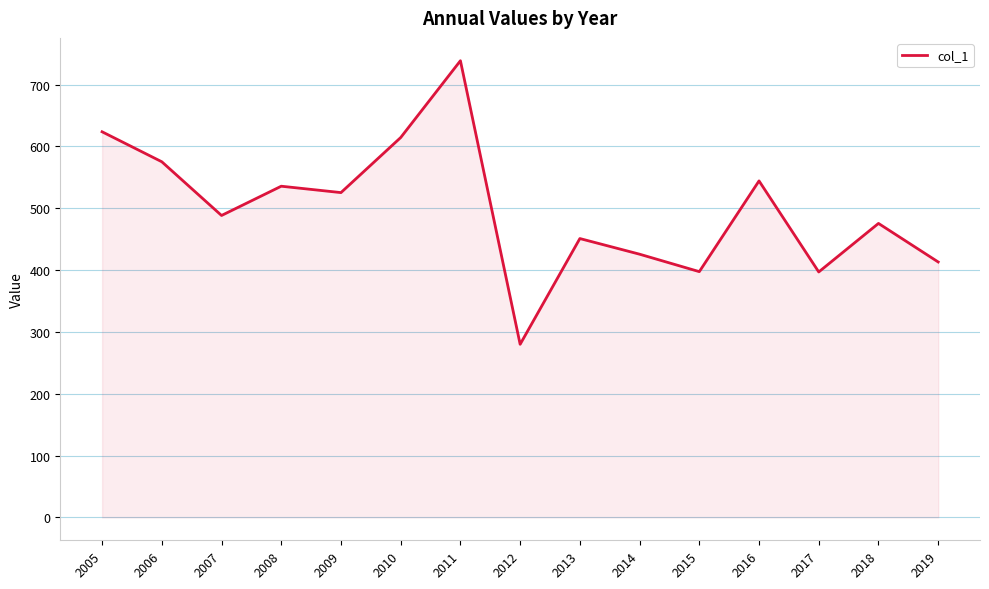

The chart shows a value of 623.8 at 2005. True or false?

True